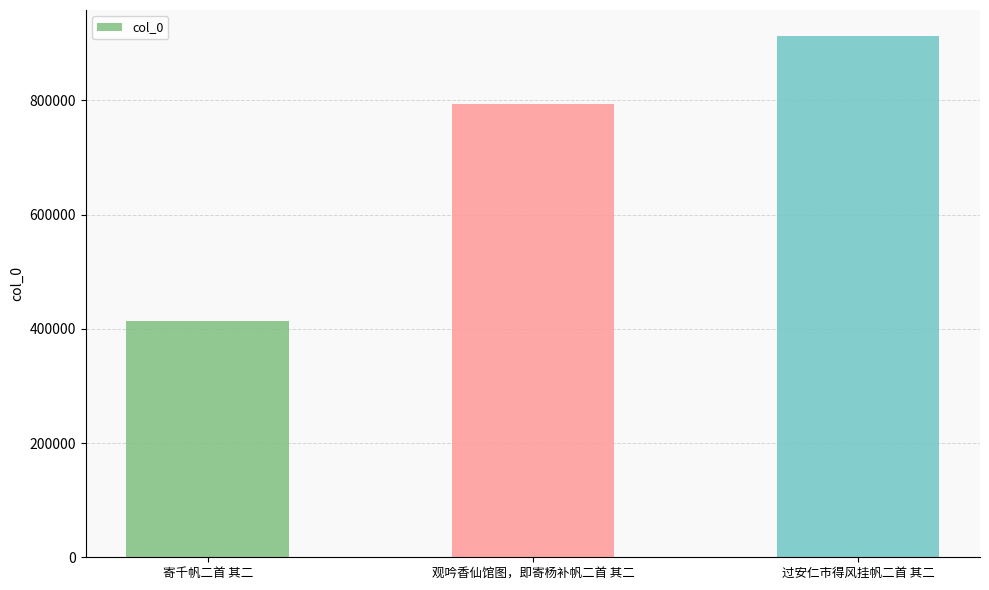

Approximately how many times larger is the value at 寄千帆二首 其二 compared to 过安仁市得风挂帆二首 其二?

0.5